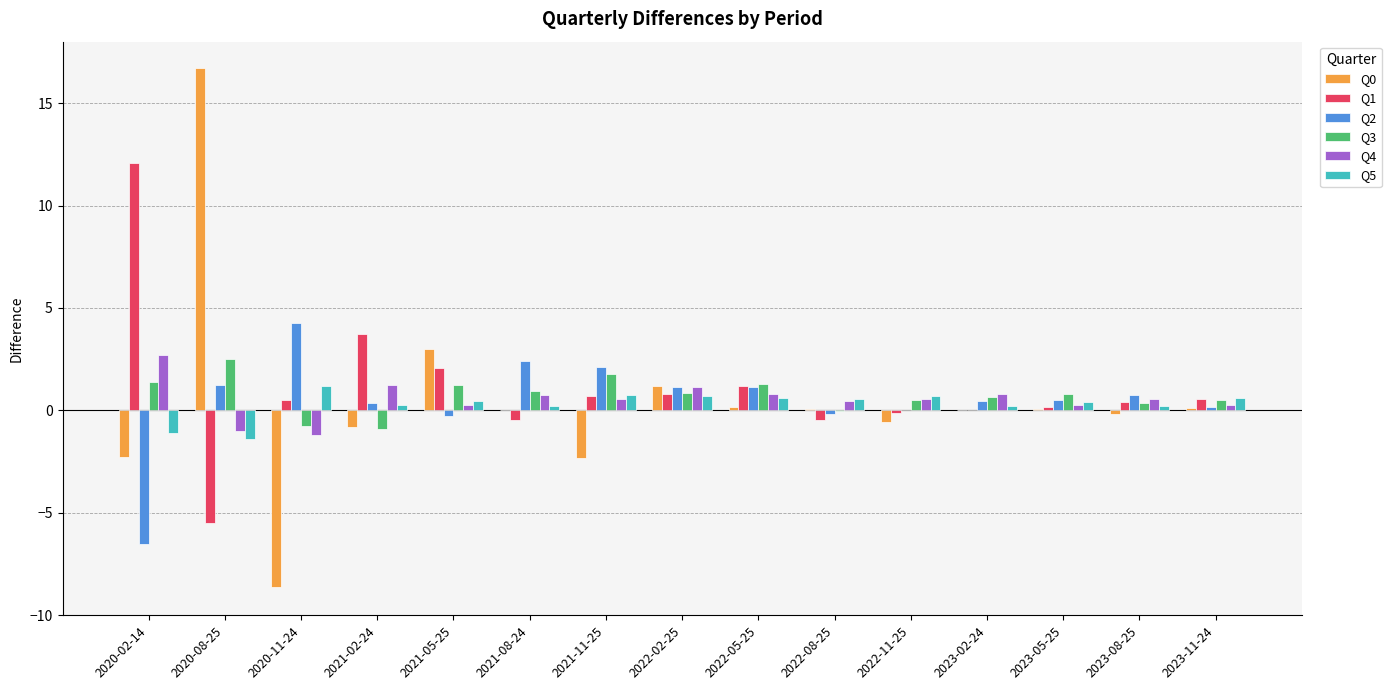

Is it true that Q4 equals 0.5 at 2022-08-25?

True